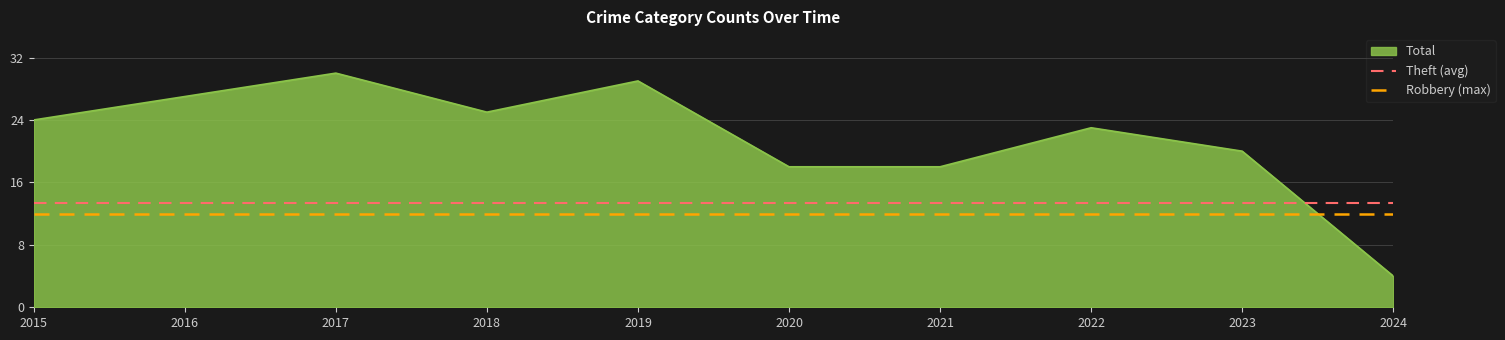

Does the chart have visible grid lines?

Yes